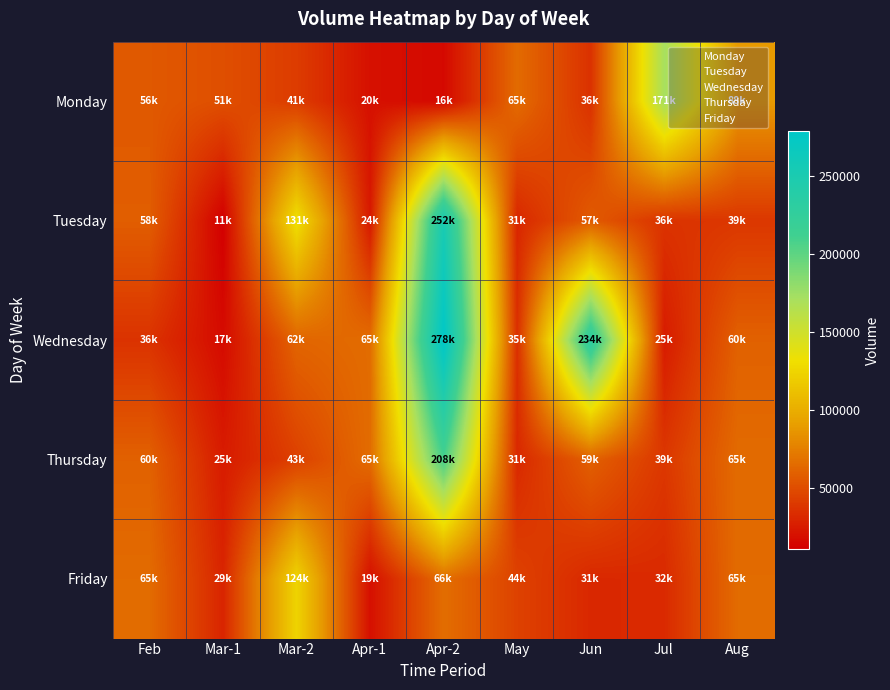

What is the spread (max minus min) of values at Jul?

146477